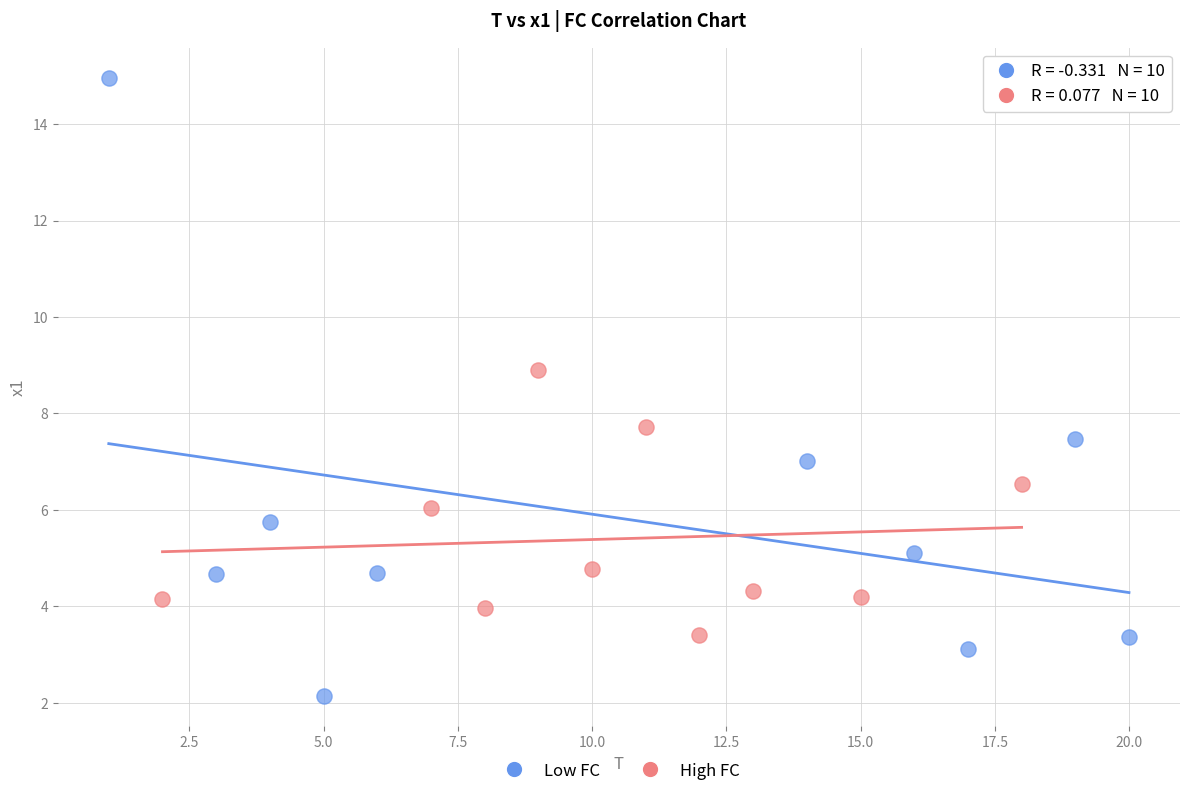

Which series reaches the maximum Y coordinate?

Low FC